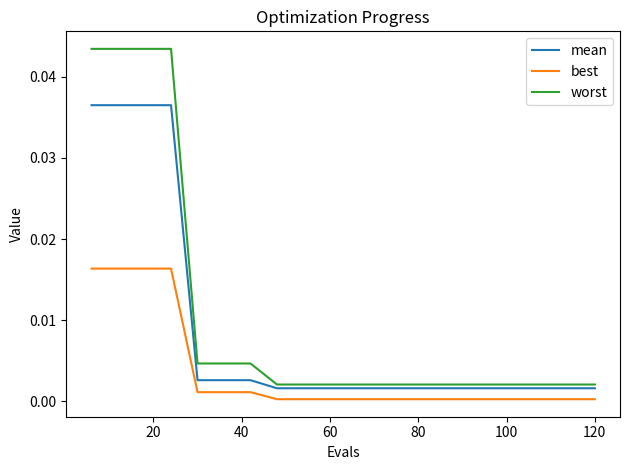

Which series has the largest range (max minus min)?

worst